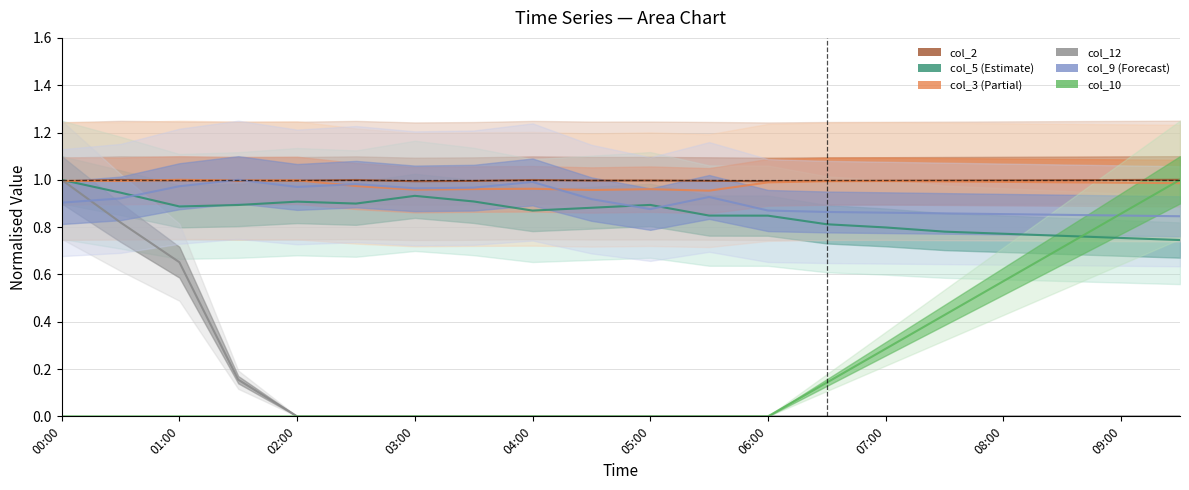

How many times do col_2 and col_5 (Estimate) cross each other?

1